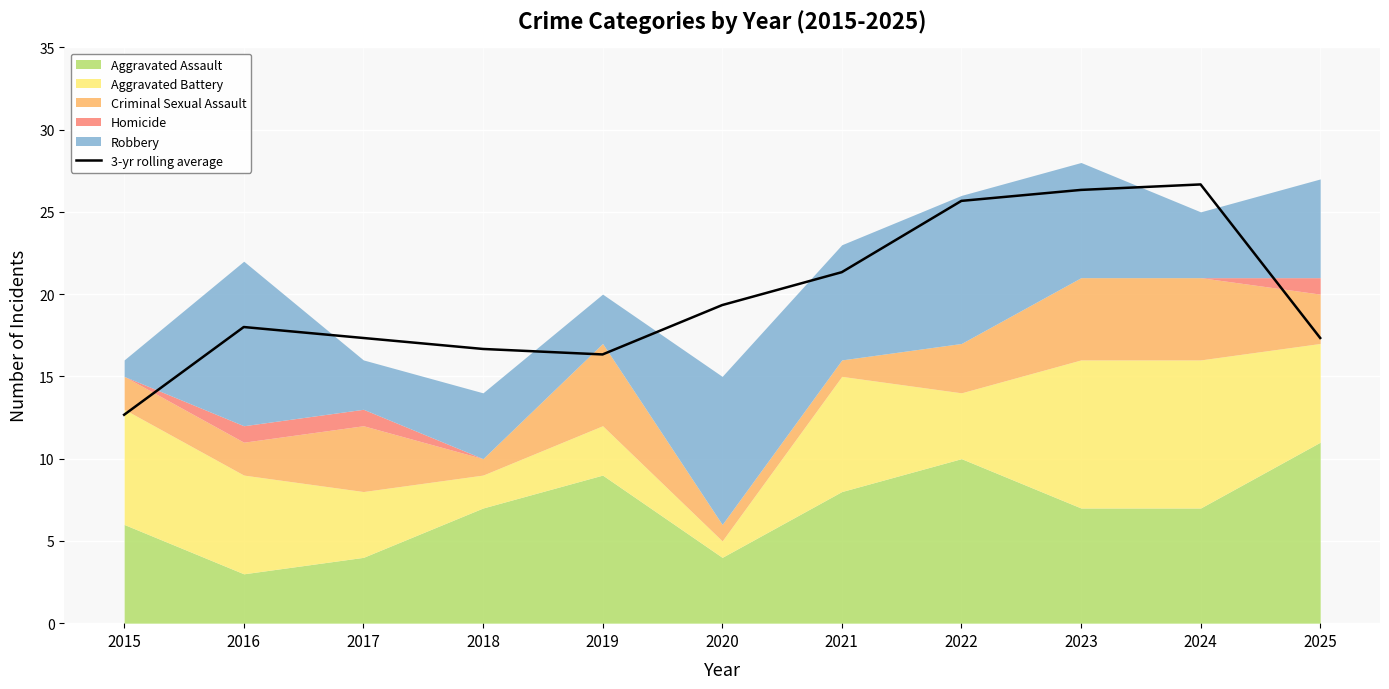

What is the value of the 7th point from the left?

21.3